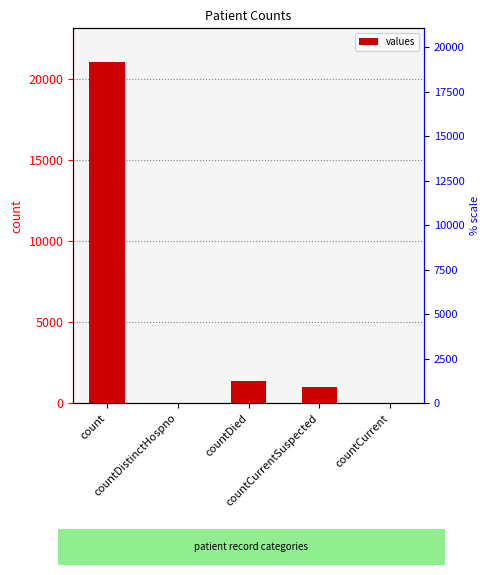

What is the label of the 4th bar from the right?

countDistinctHospno